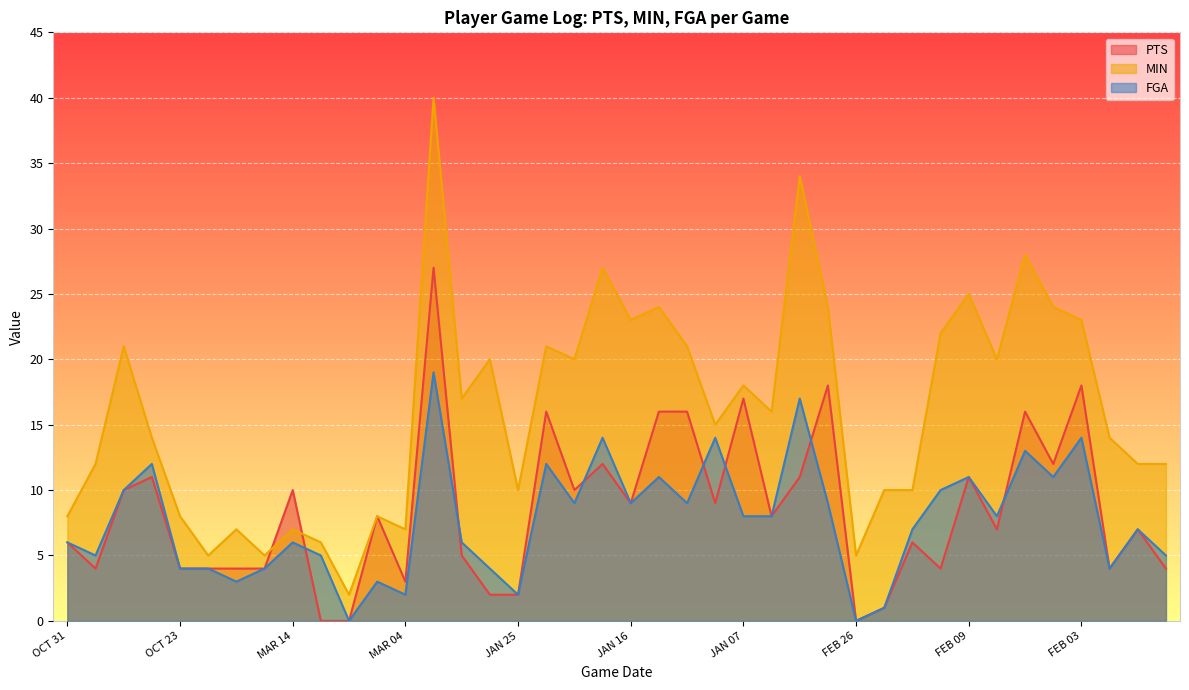

Between OCT 31 and JAN 15, which is larger?

JAN 15